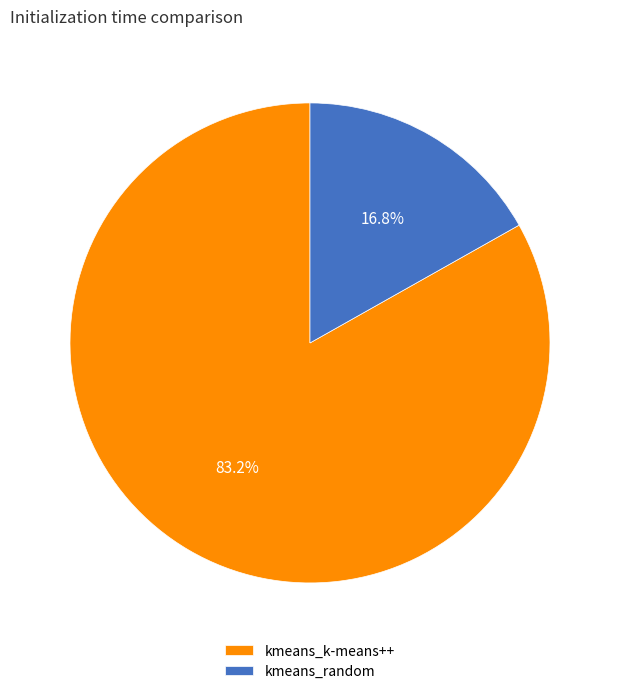

What portion of the pie excludes kmeans_k-means++?

16.8%